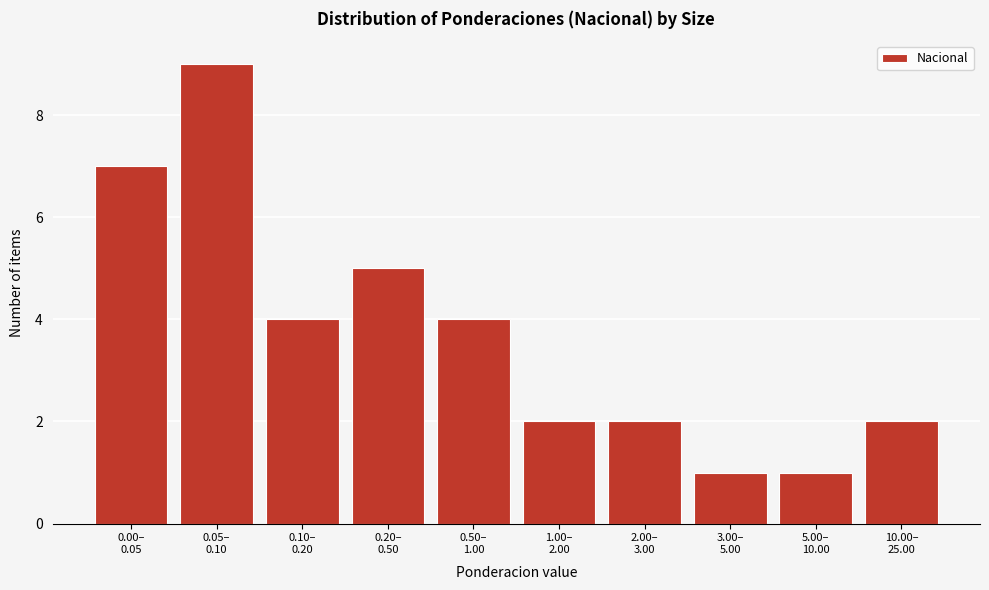

Reading left to right, what are all the values shown in this chart?

7	9	4	5	4	2	2	1	1	2